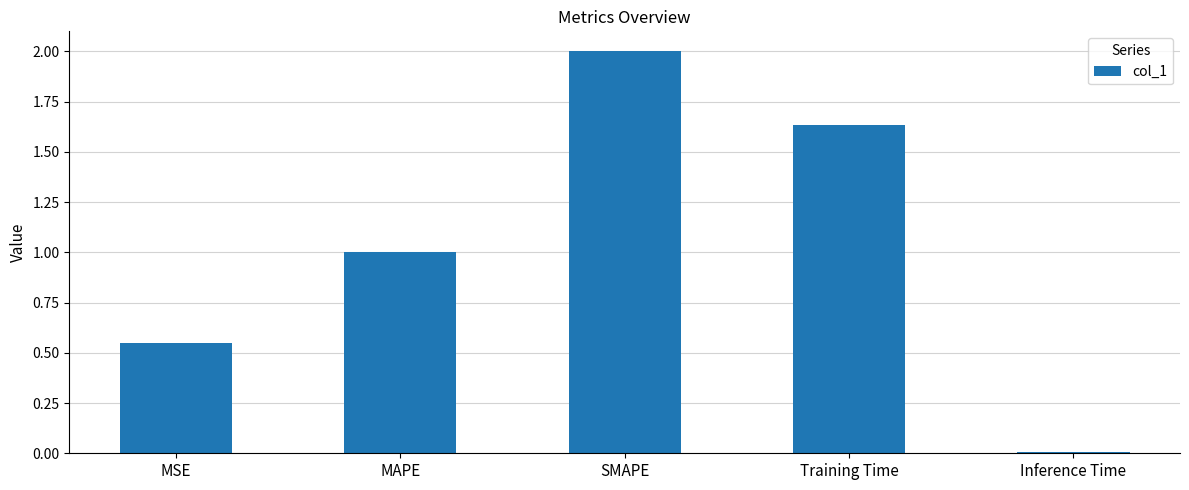

List the labels in order of value, smallest first.

Inference Time, MSE, MAPE, Training Time, SMAPE